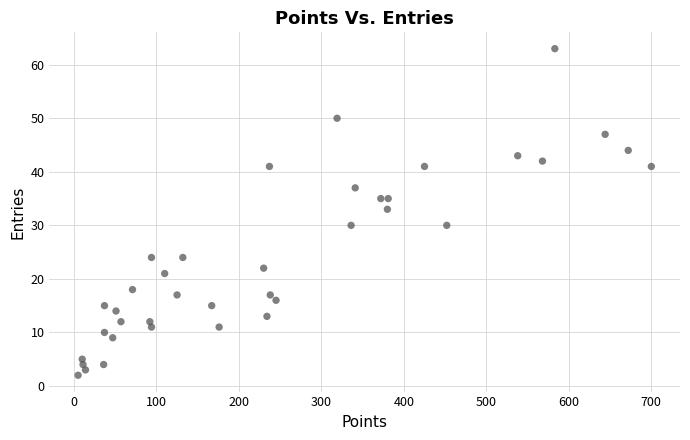

What is the range of X values (max minus min)?

695